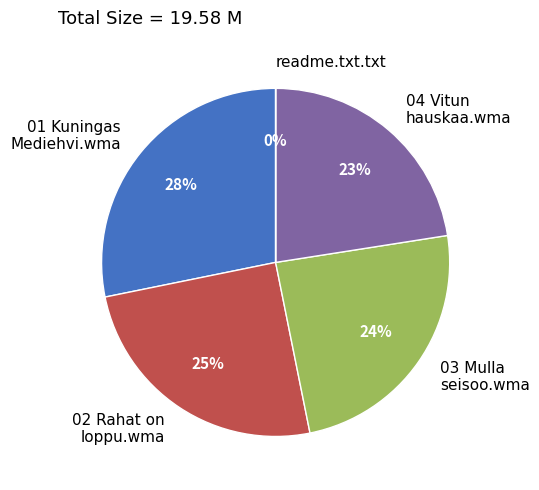

Which category has the biggest portion of the pie?

01 Kuningas Mediehvi.wma